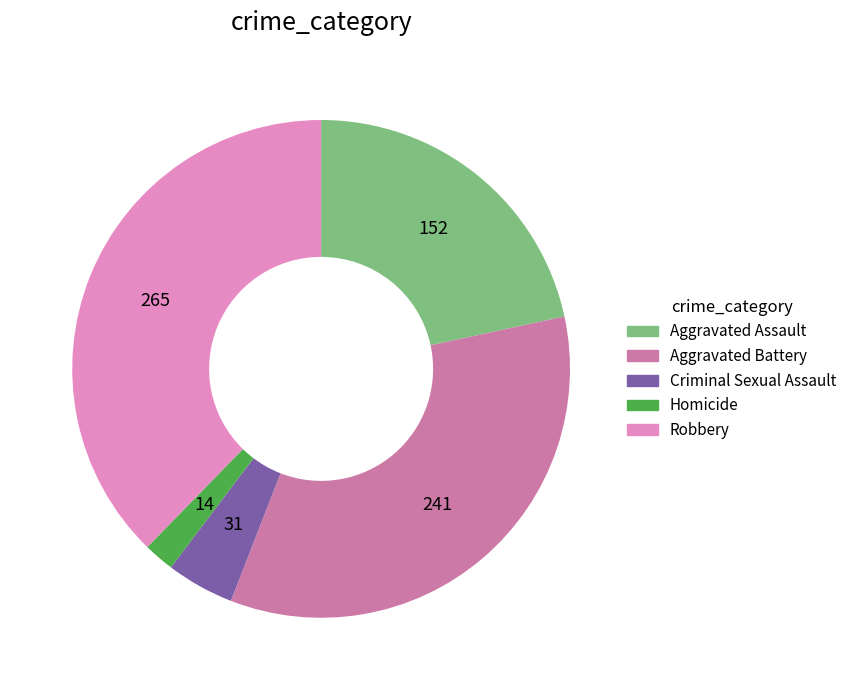

How many segments does this pie chart have?

5